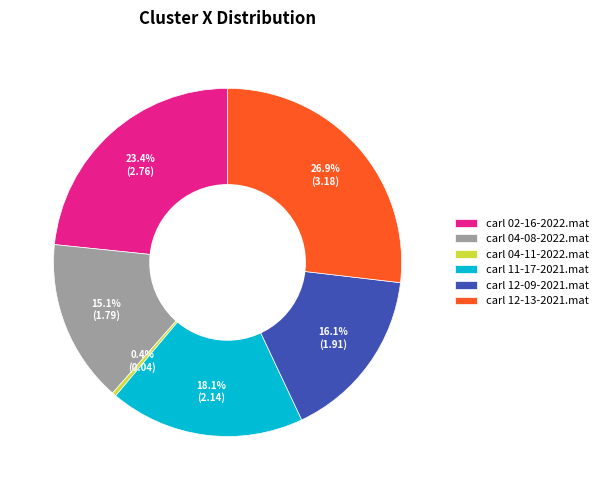

How many segments does this pie chart have?

6